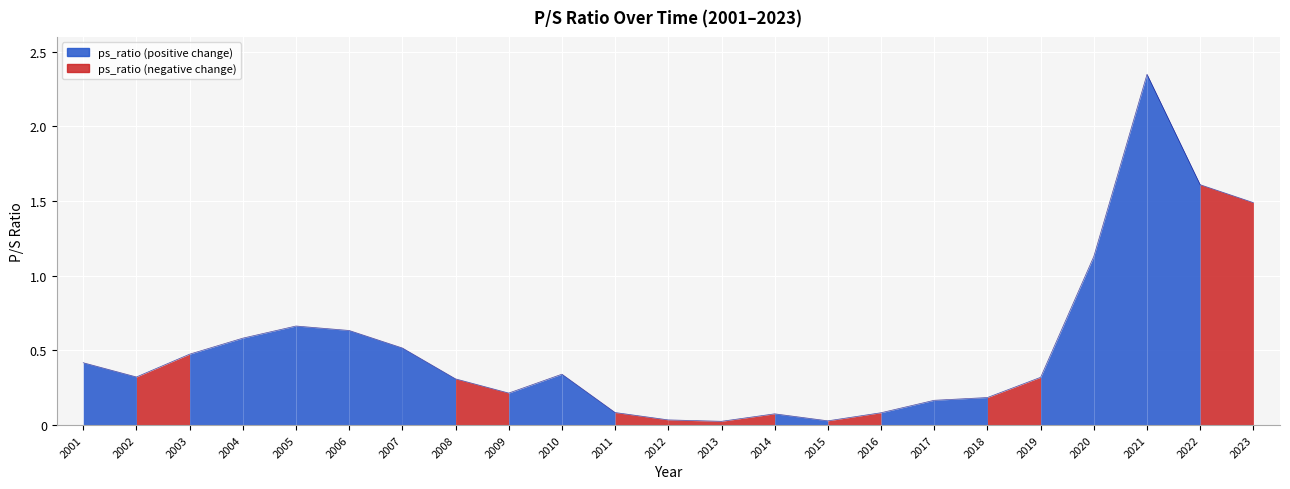

Is it true that the value at 2002 is 0.3?

True